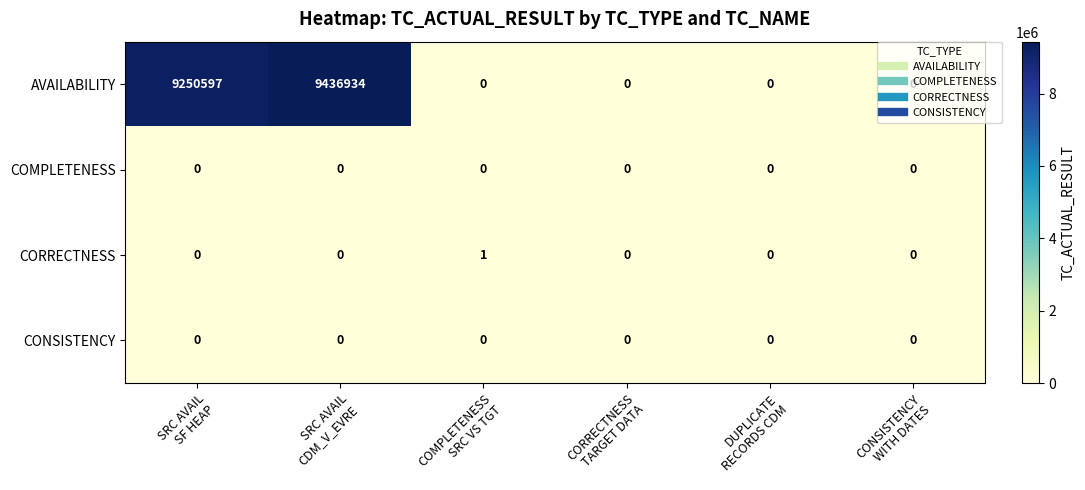

What is the difference between the highest and lowest values at SRC AVAIL
SF HEAP?

9250597